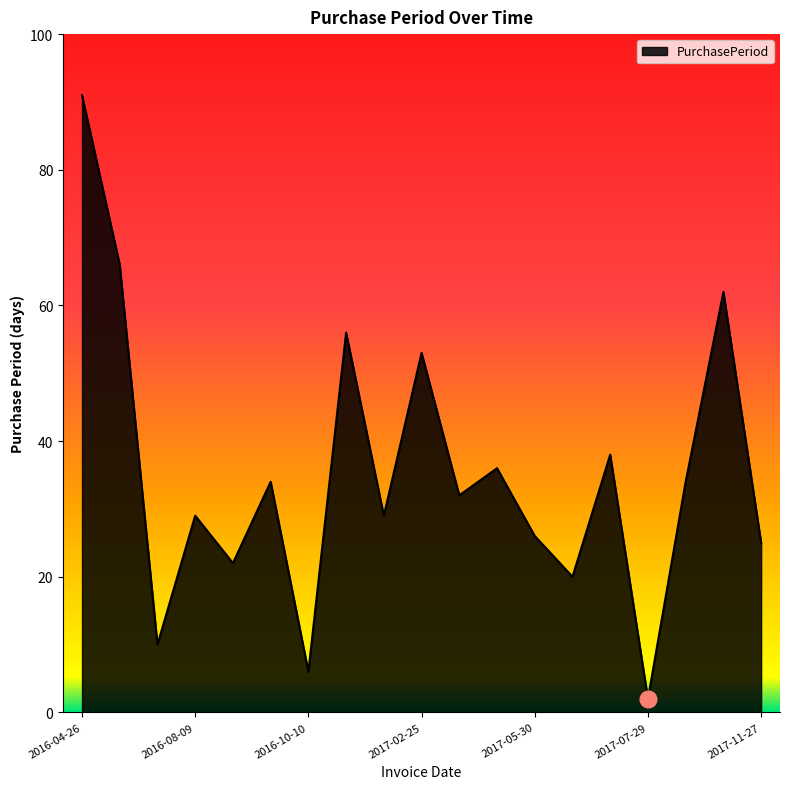

What is the greatest value displayed?

91